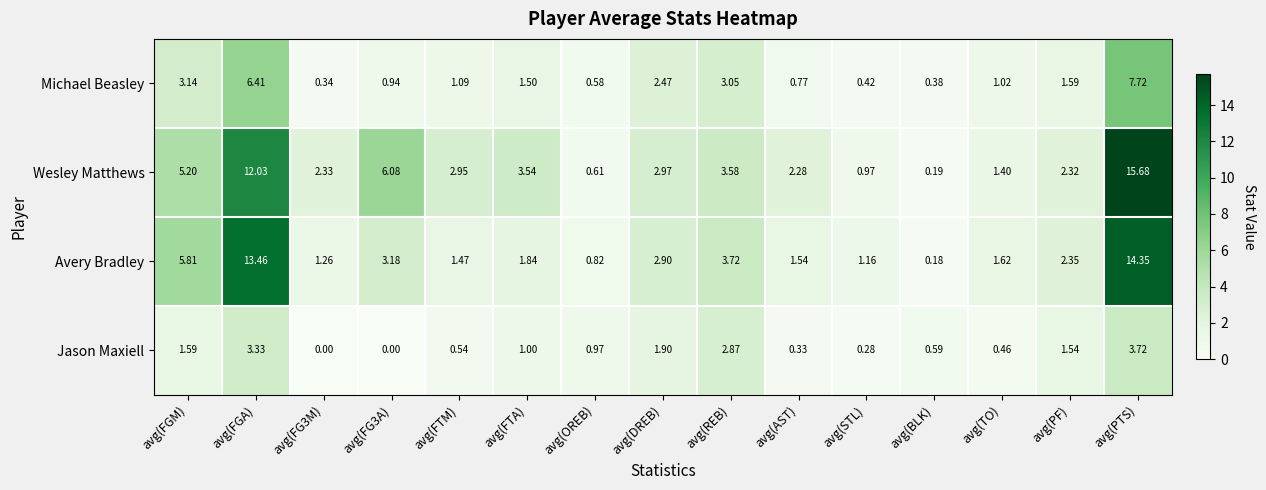

Rank the series by their maximum value, from lowest to highest.

Jason Maxiell, Michael Beasley, Avery Bradley, Wesley Matthews